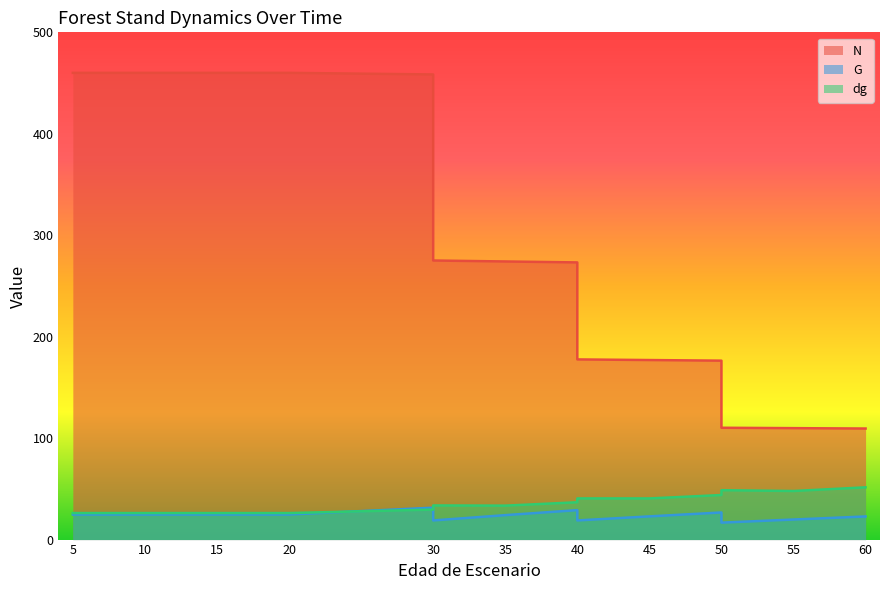

True or false: N and G intersect in this chart.

False